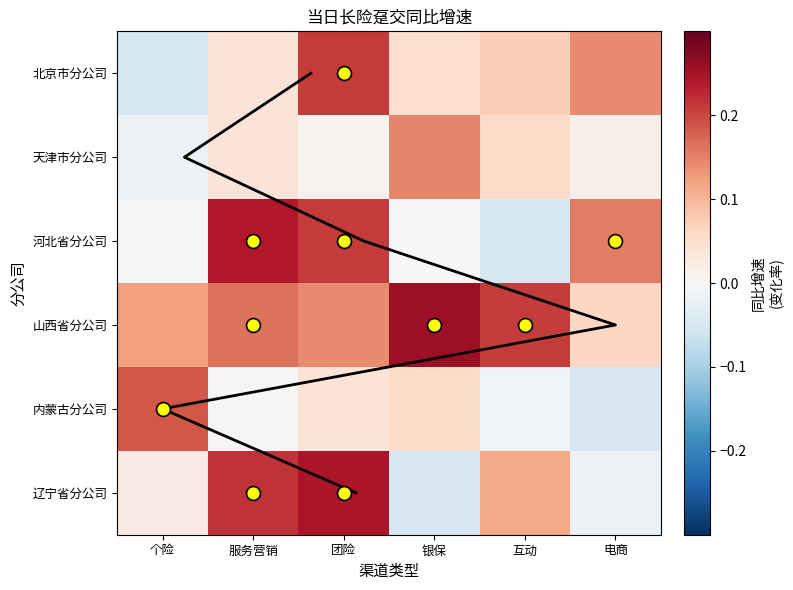

What is the total value across all series at 互动?

0.4